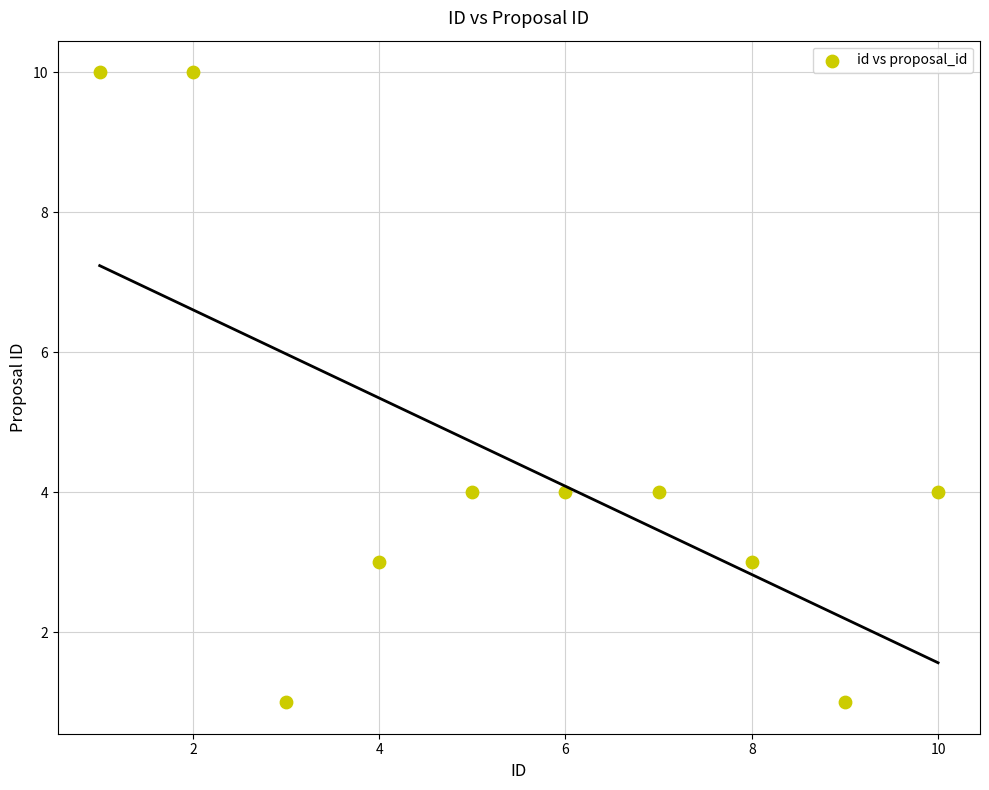

What is the average X value?

6